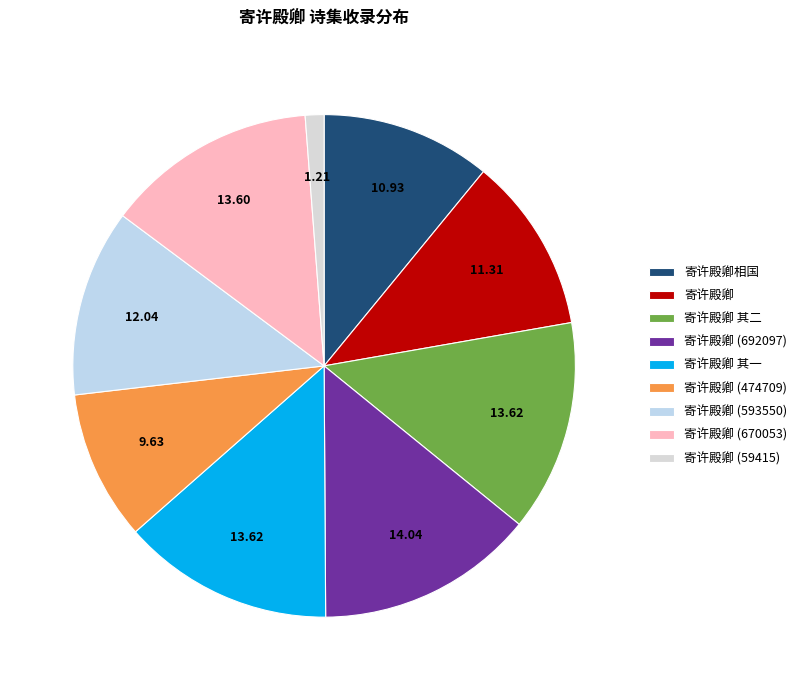

Count the number of slices in the pie.

9